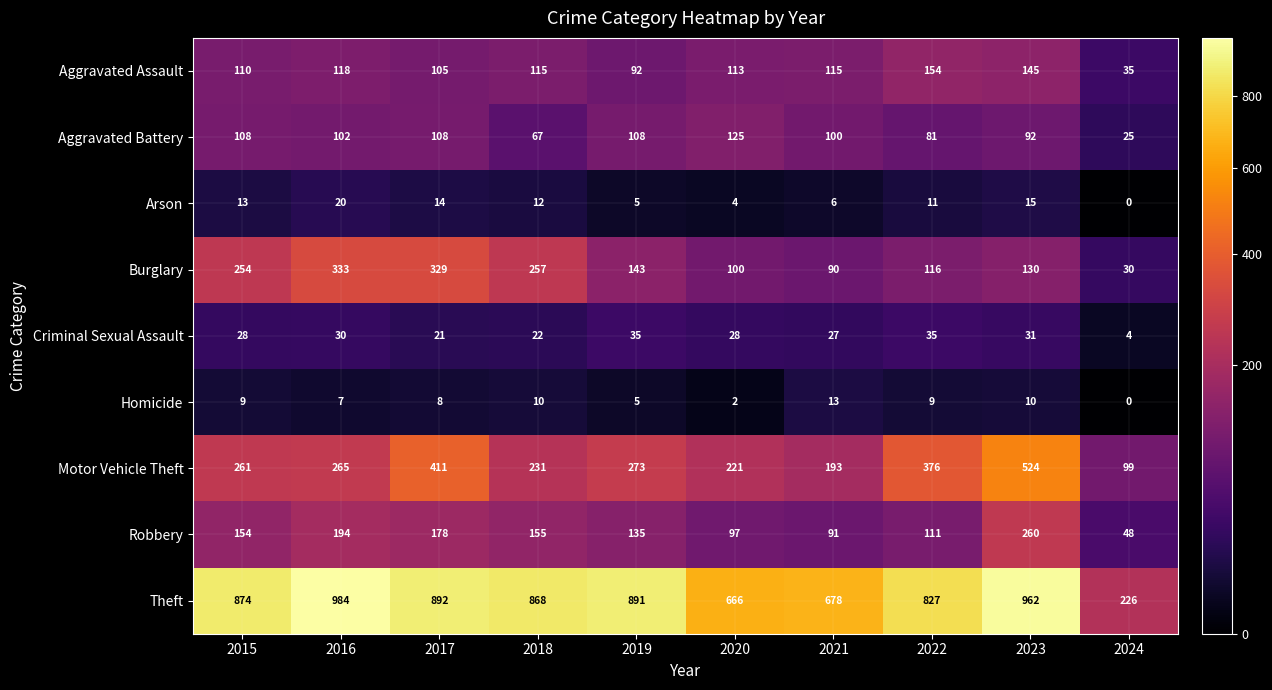

At which label does Aggravated Assault first exceed 115?

2016